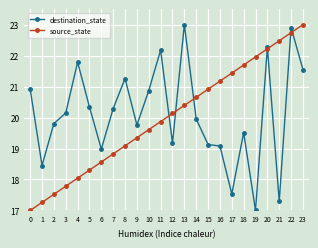

What is the sum of all destination_state values?

483.2